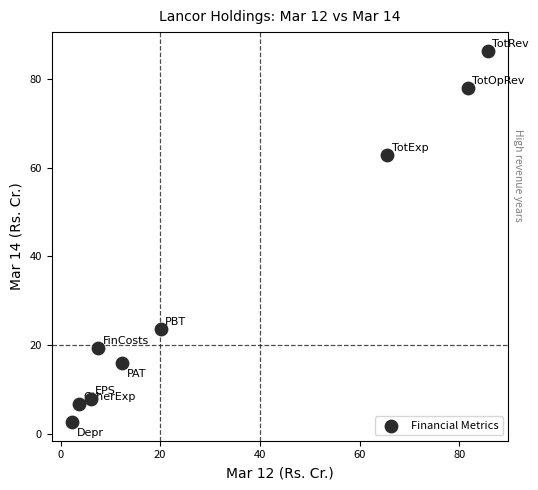

What is the average Y value?

33.7